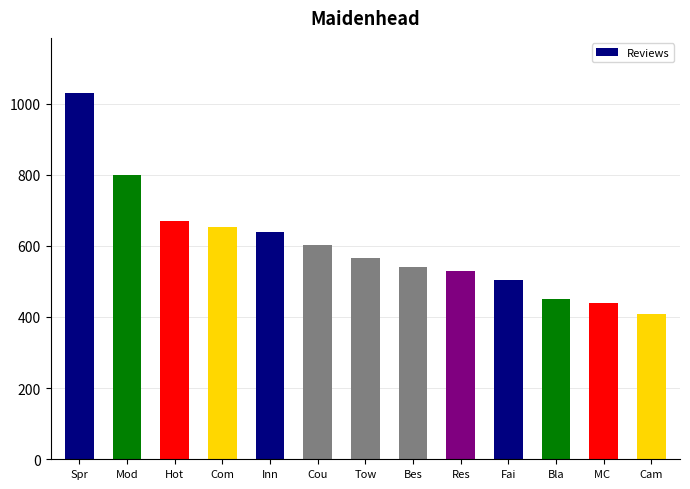

Reading left to right, what are all the values shown in this chart?

Spr=1030	Mod=799	Hot=669	Com=652	Inn=639	Cou=601	Tow=566	Bes=540	Res=528	Fai=504	Bla=451	MC =438	Cam=407